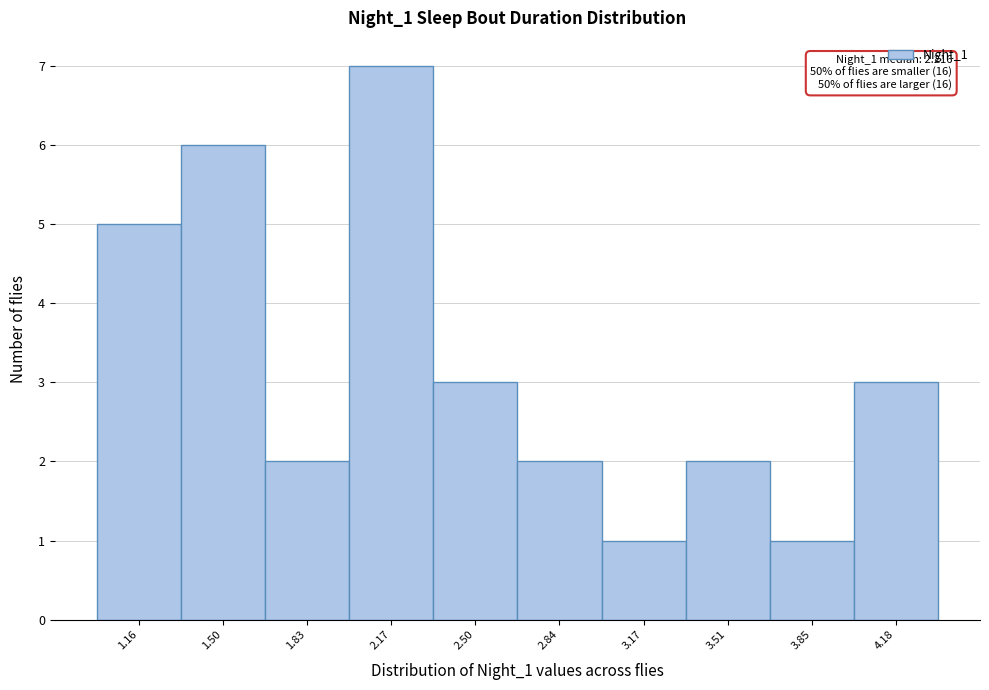

Reading left to right, extract all data points from this chart.

1.16=5	1.50=6	1.83=2	2.17=7	2.50=3	2.84=2	3.17=1	3.51=2	3.85=1	4.18=3